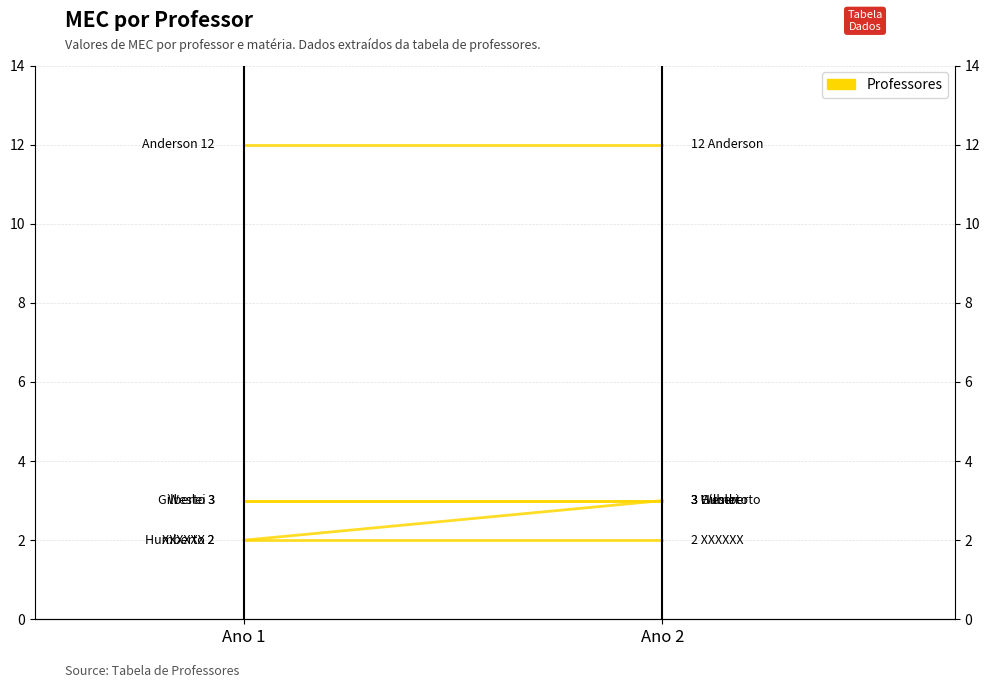

The Gilberto series shows 5 at Ano 1. True or false?

False